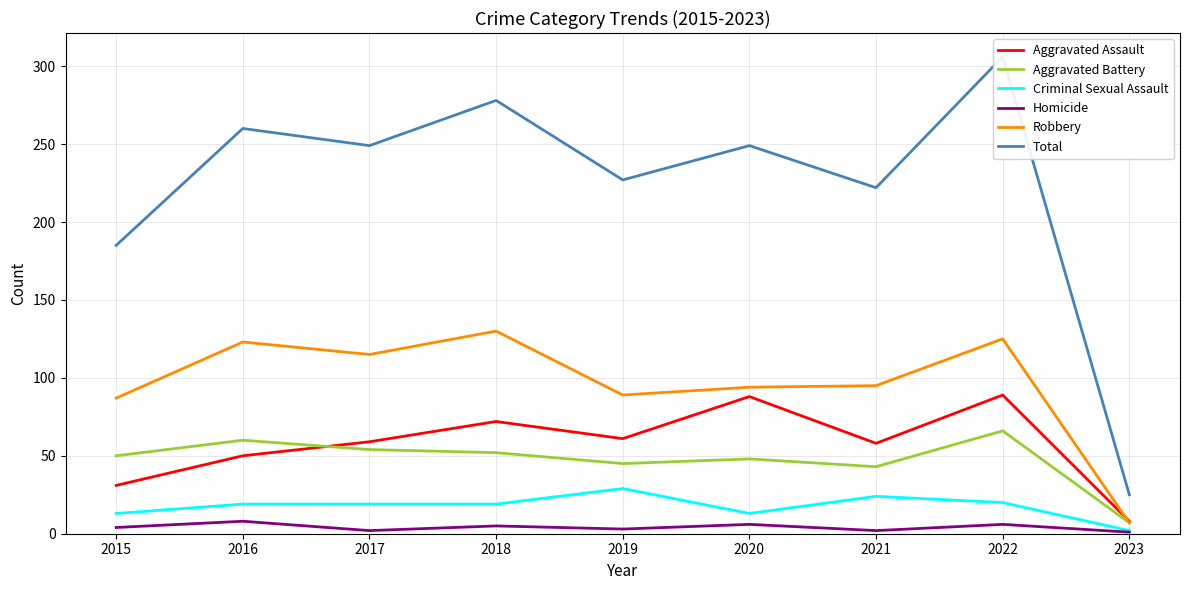

What is the total value across all series at 2021?

444